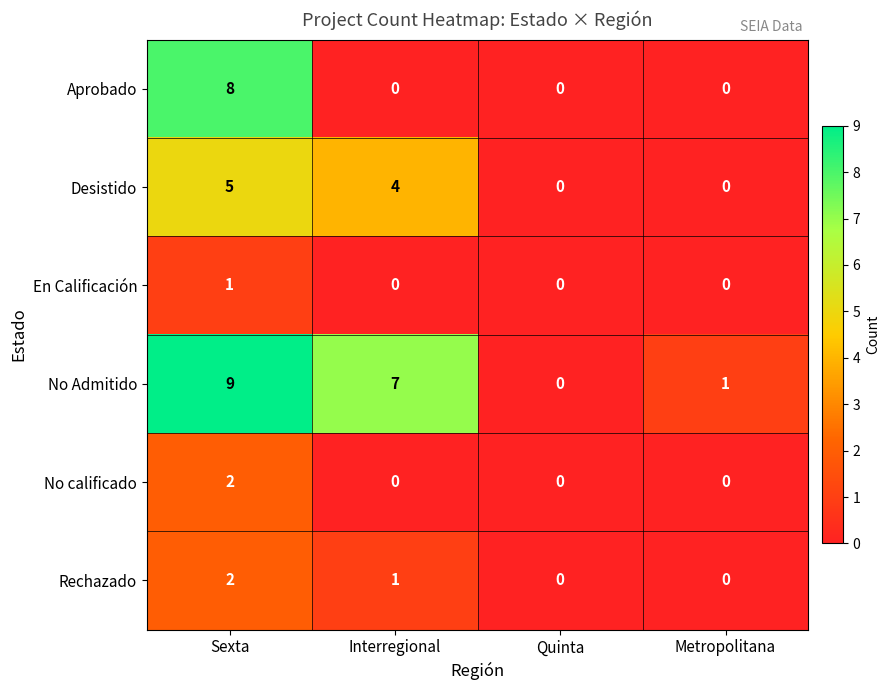

The En Calificación series shows 1 at Sexta. True or false?

True